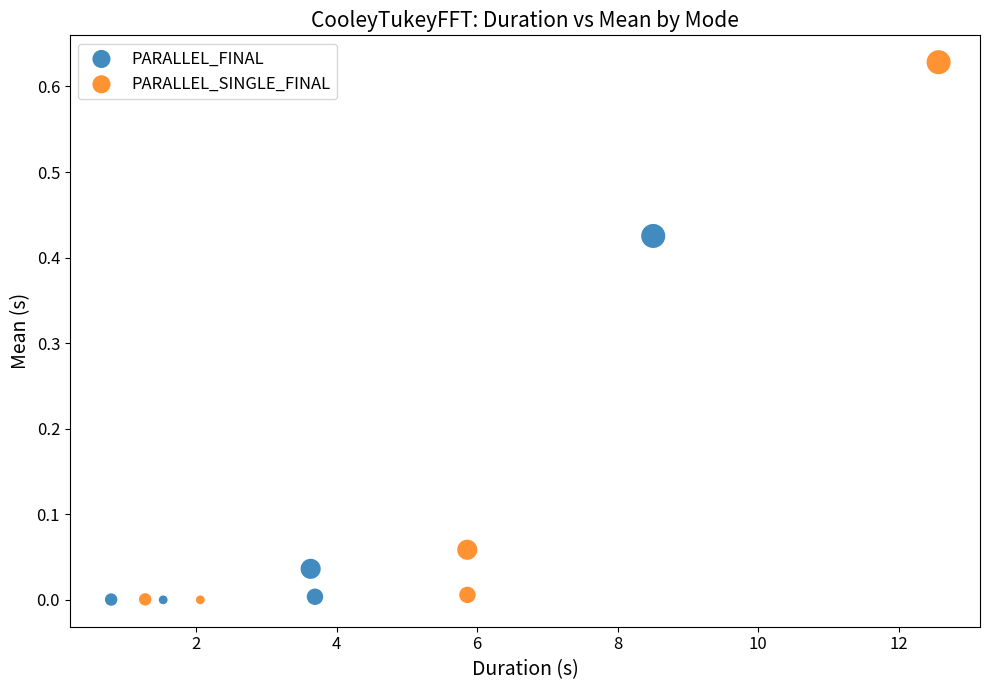

Which series has the largest Y range (max minus min)?

PARALLEL_SINGLE_FINAL